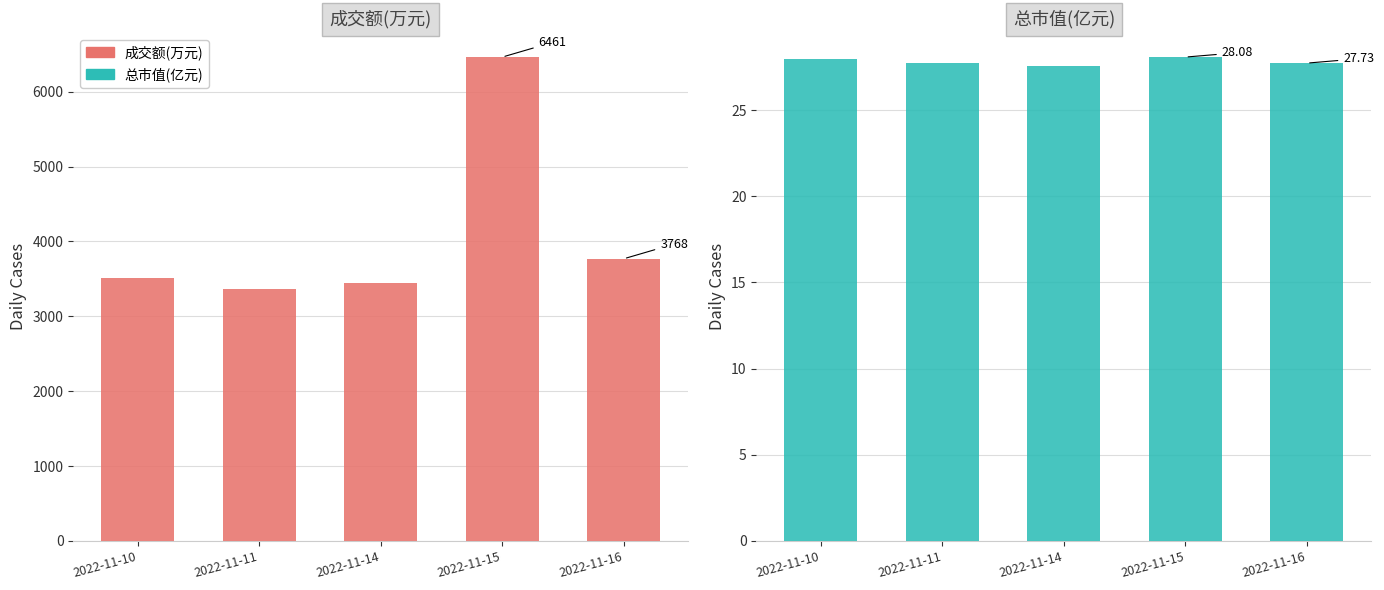

How many series are shown in this chart?

2